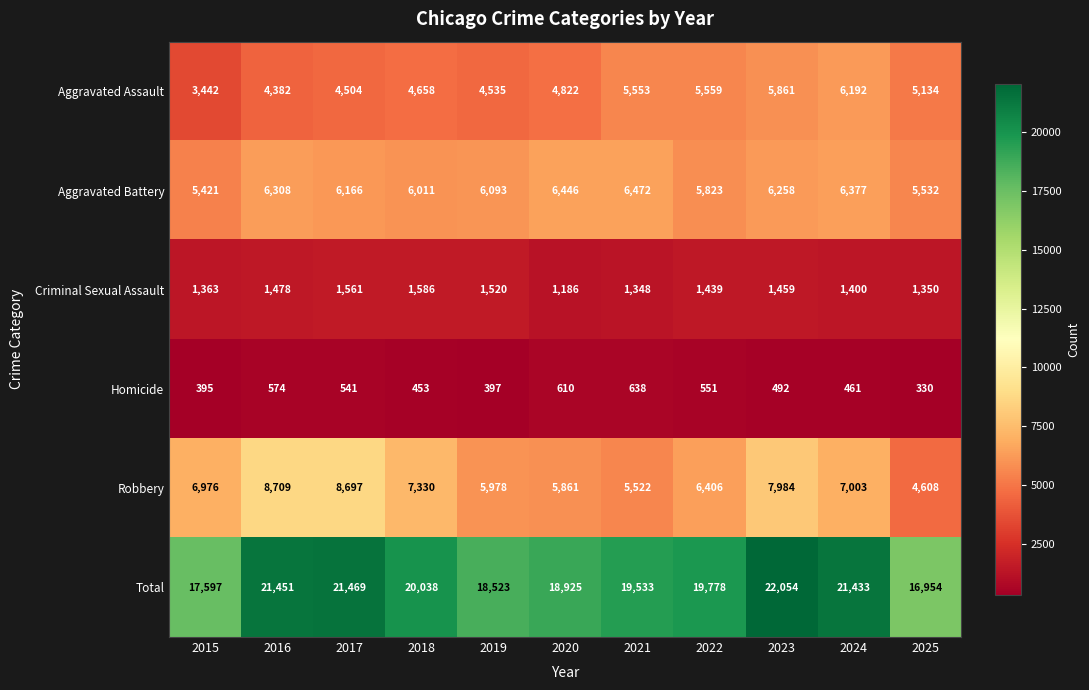

Where is Aggravated Battery nearest to the value 5946?

2018